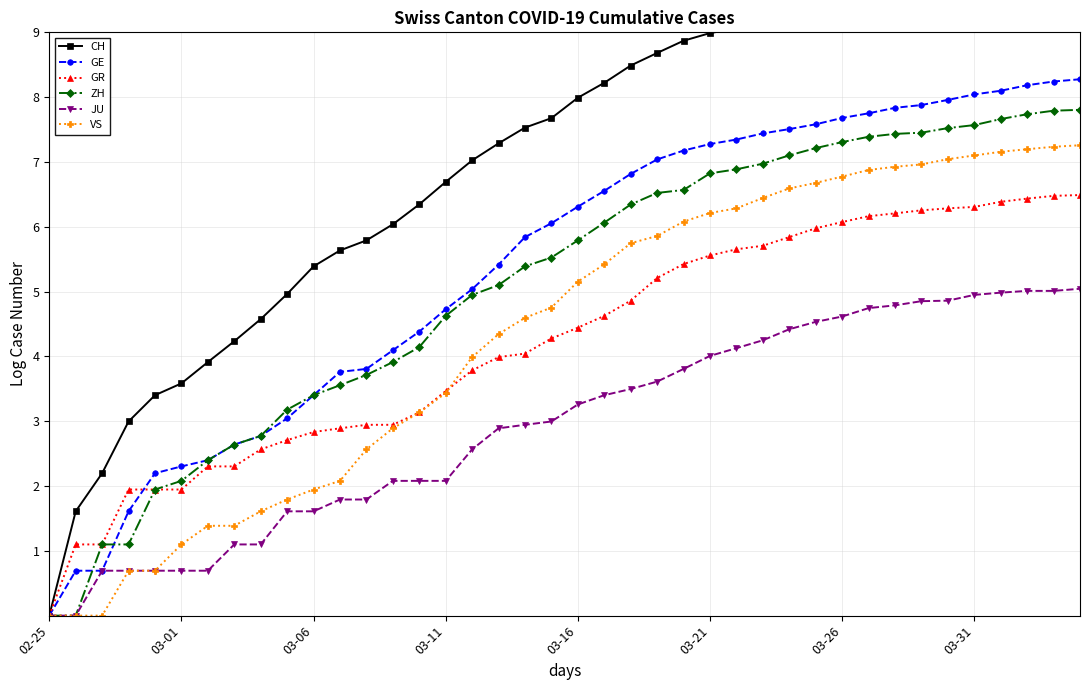

True or false: GR has a value of 10.5 at 03-26.

False